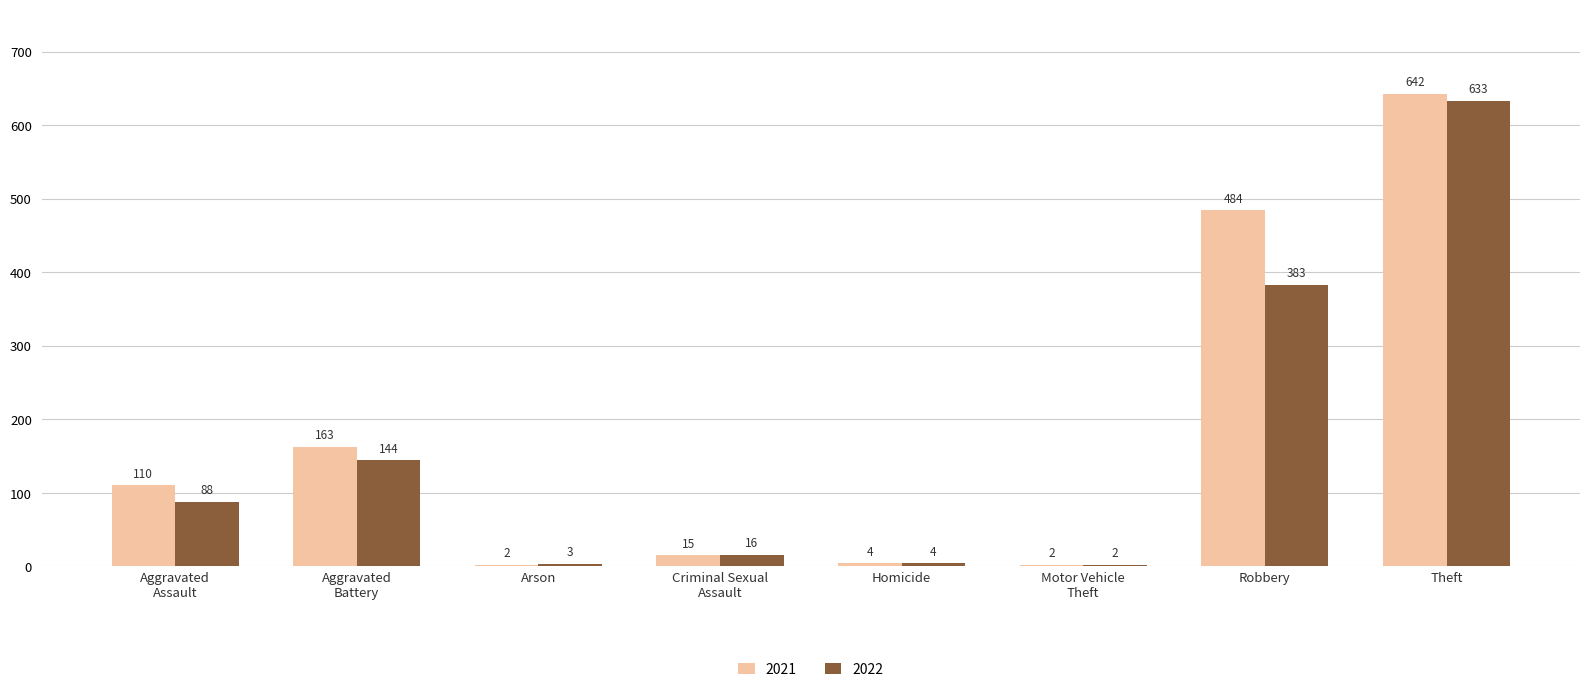

At which category does the chart reach its peak across all series?

Theft